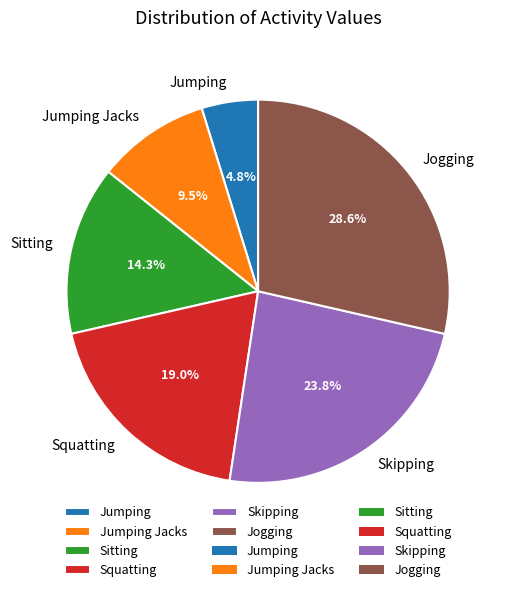

What percentage do Jumping Jacks and Jogging together represent?

38.1%